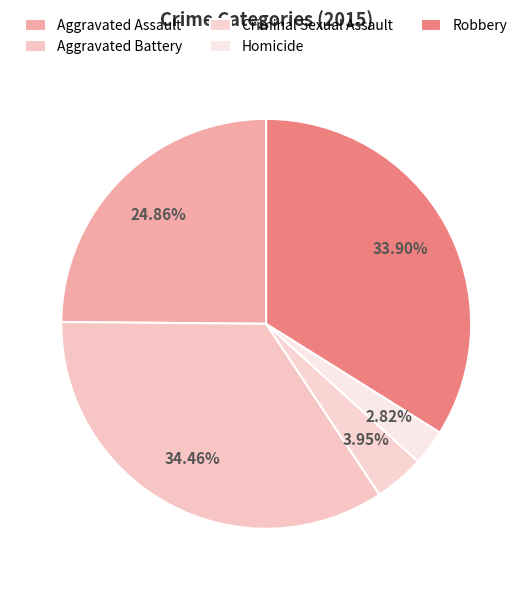

Approximately how many times larger is the value at Robbery compared to Homicide?

12.0